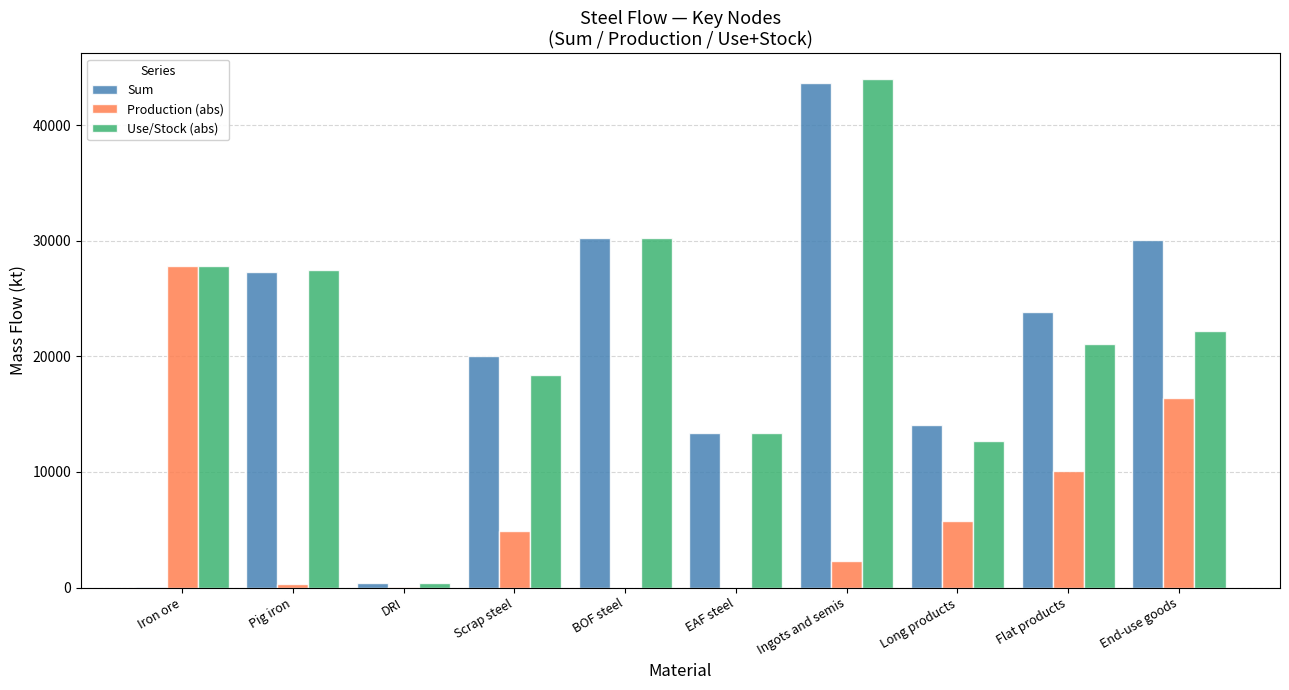

What is the sum of the Sum values at EAF steel and Flat products?

37241.4